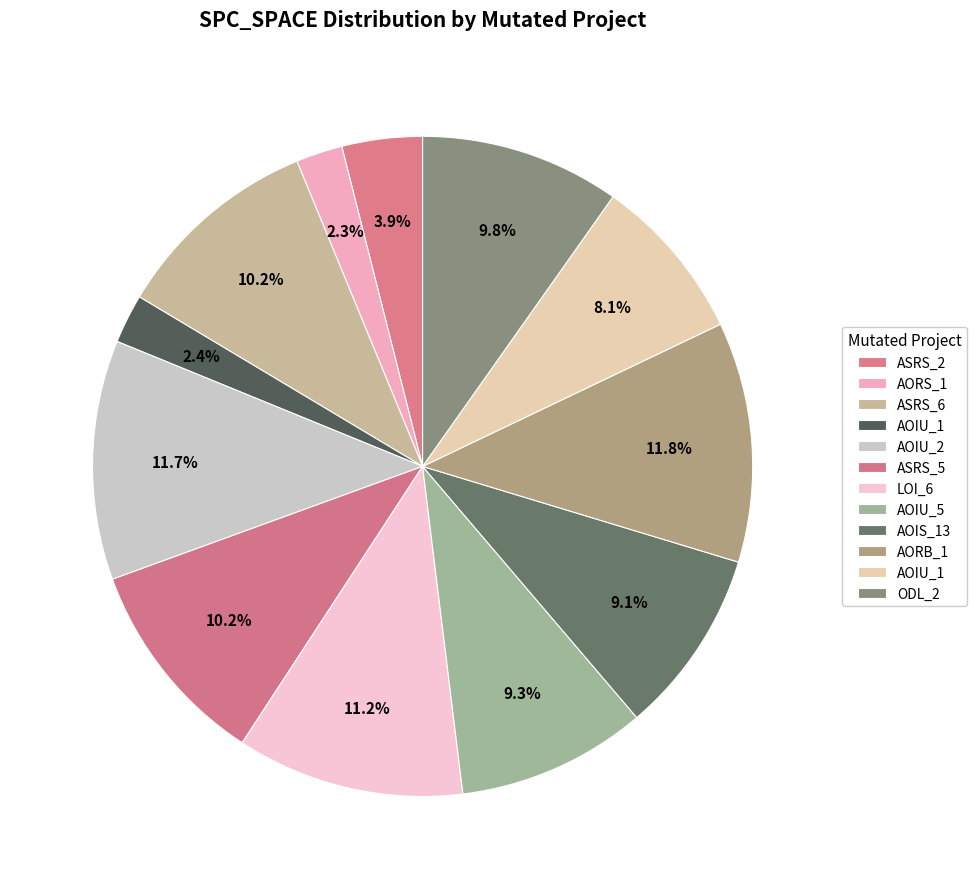

How many slices are in this pie chart?

12